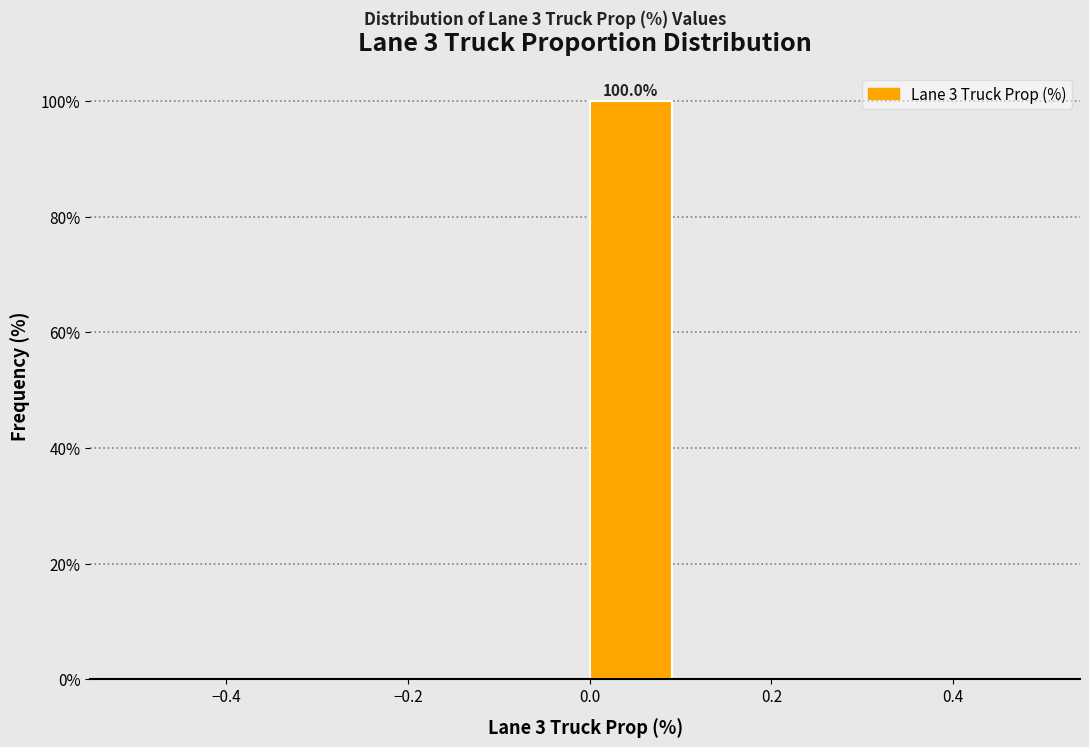

Over which range of the x-axis is the bar tallest?

0.0 to 0.1